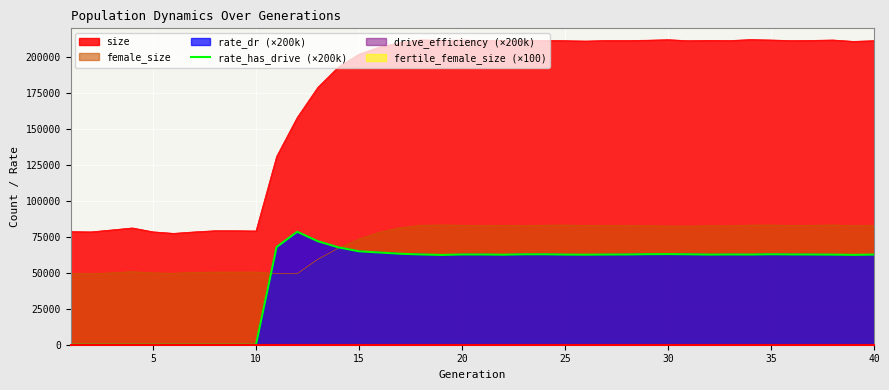

Count the number of values greater than 62722.

20